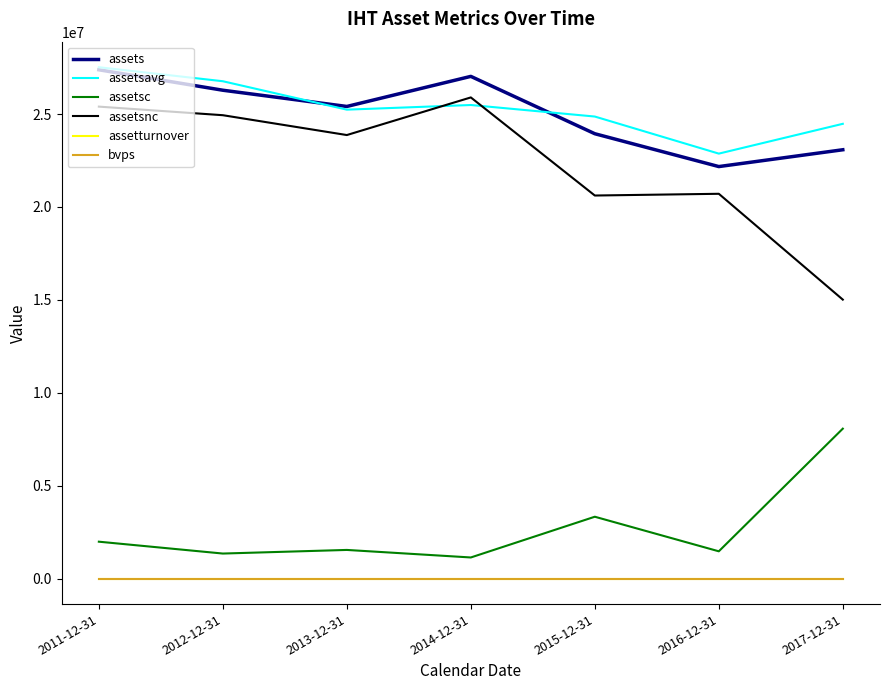

Read the bvps value at 2015-12-31.

0.8